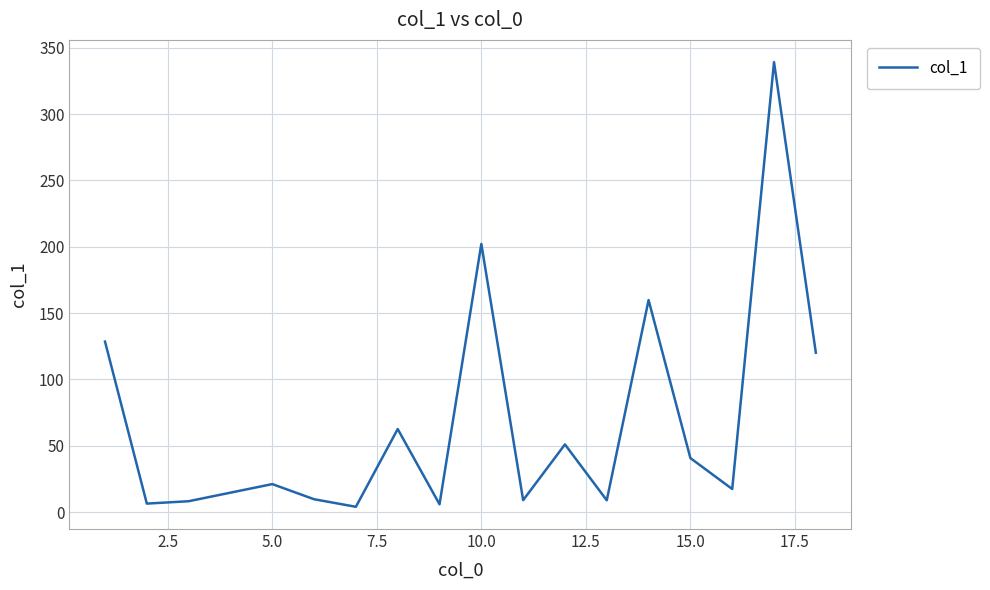

What is the difference between the maximum and minimum values?

335.1